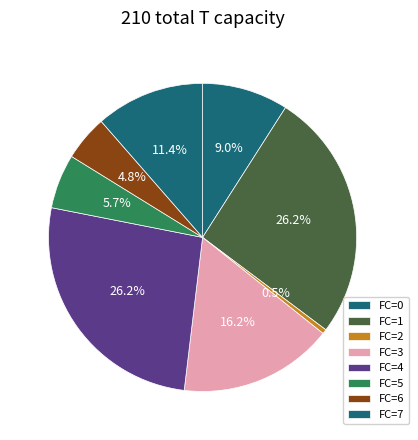

Count the number of slices in the pie.

8